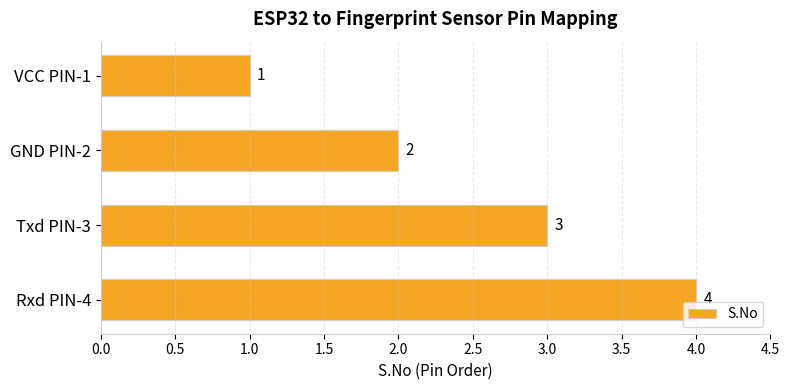

At which label is the value closest to 2?

GND PIN-2